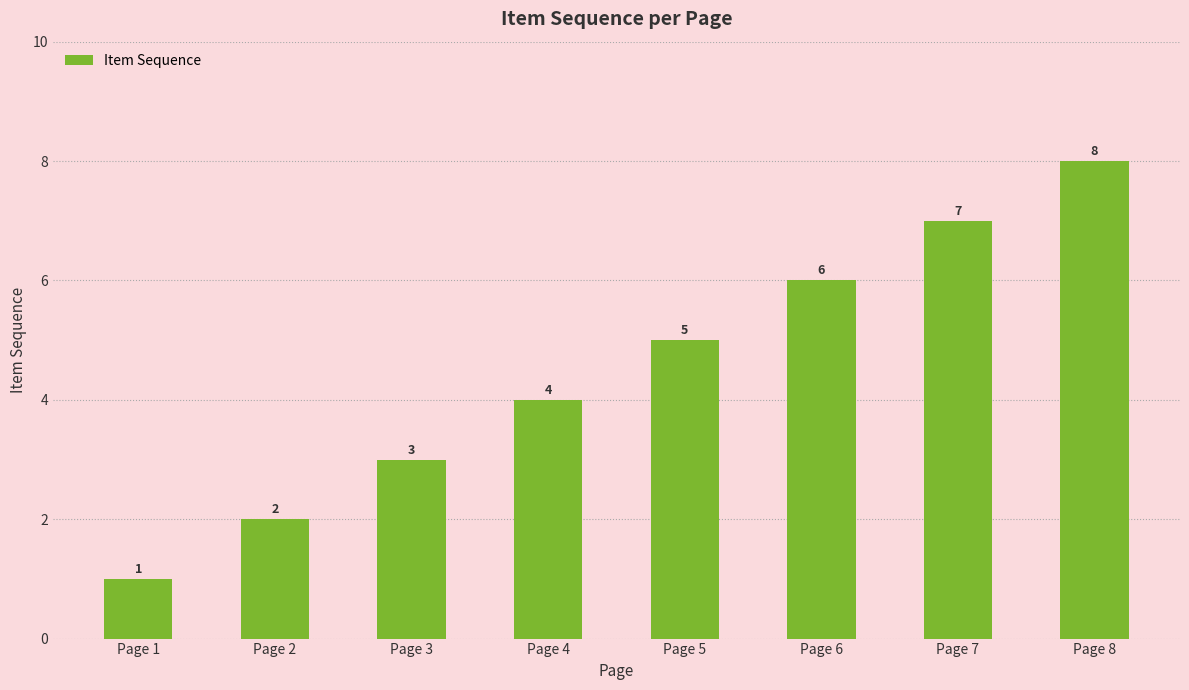

Is it true that the value at Page 1 is 2?

False